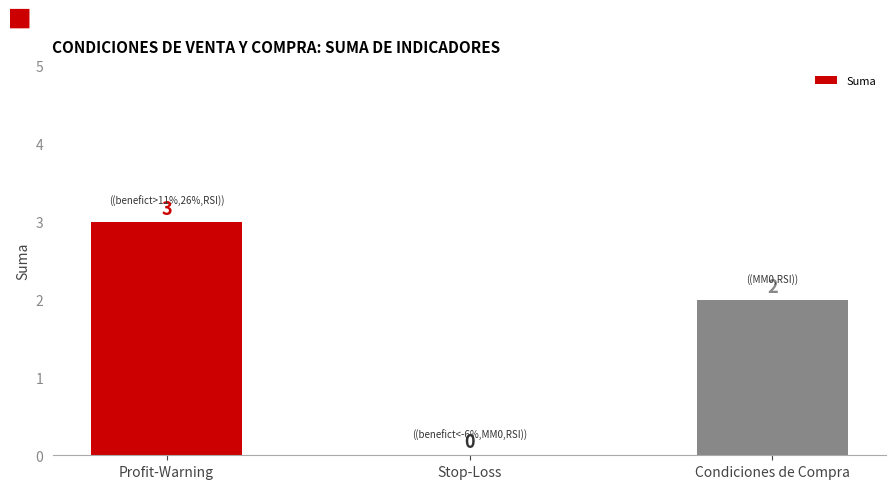

Does the chart contain stacked bars?

No